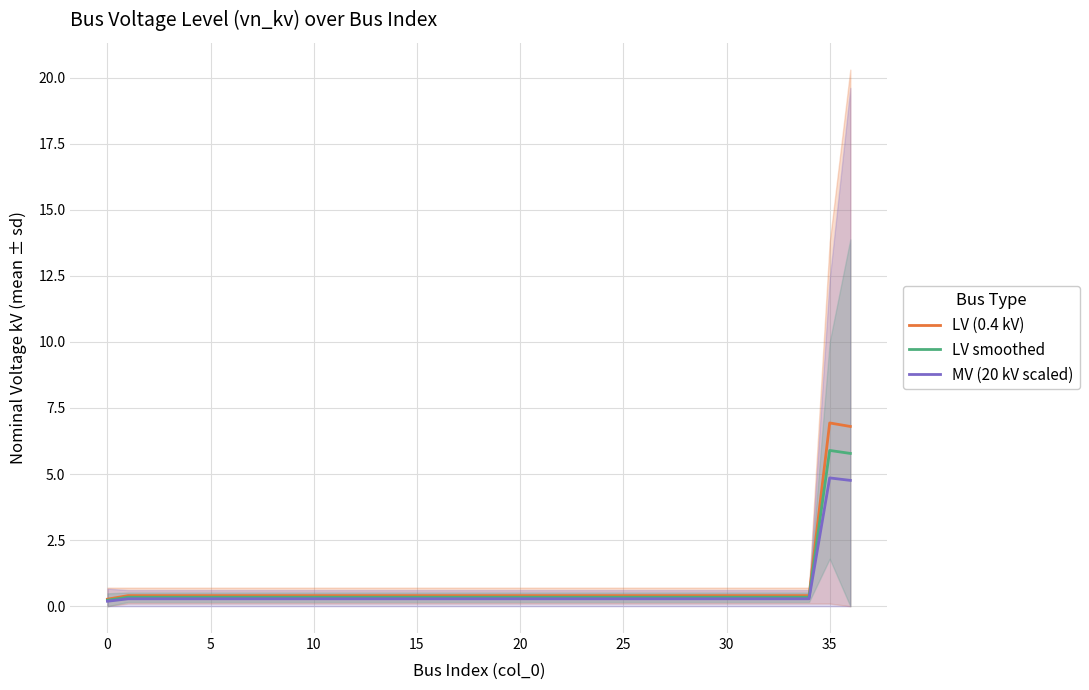

What is the difference between the maximum and minimum values in the LV (0.4 kV) series?

6.7